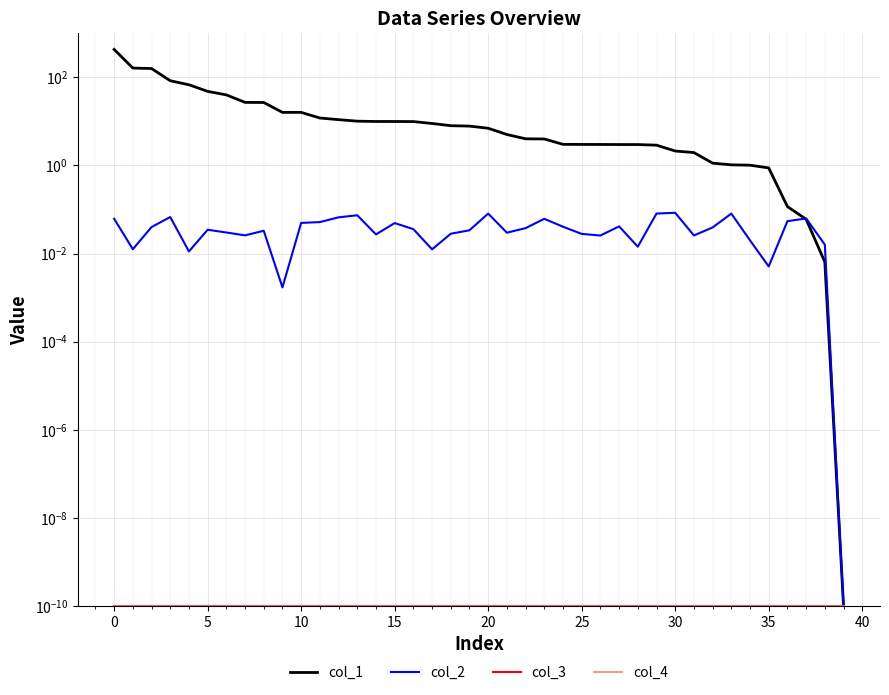

Rank the series by their maximum value, from lowest to highest.

col_3, col_4, col_2, col_1